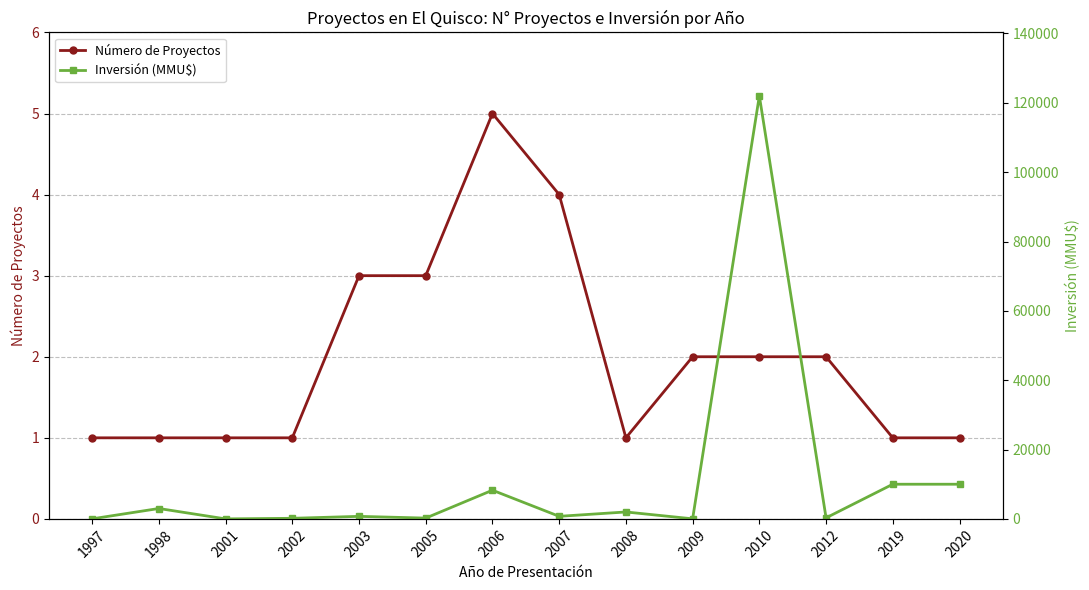

At which category does Inversión (MMU$) reach its first local peak?

1998